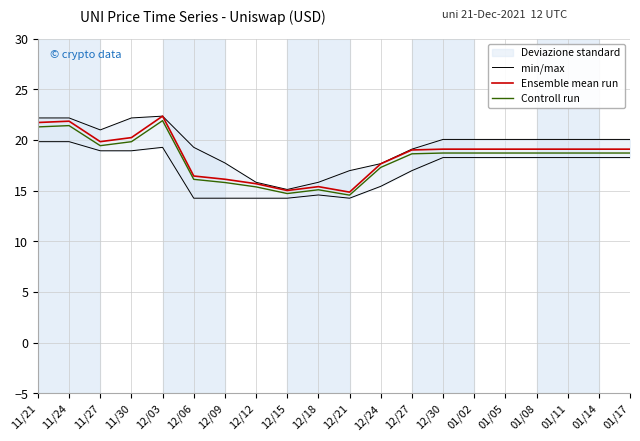

What is the smallest value displayed?

14.5